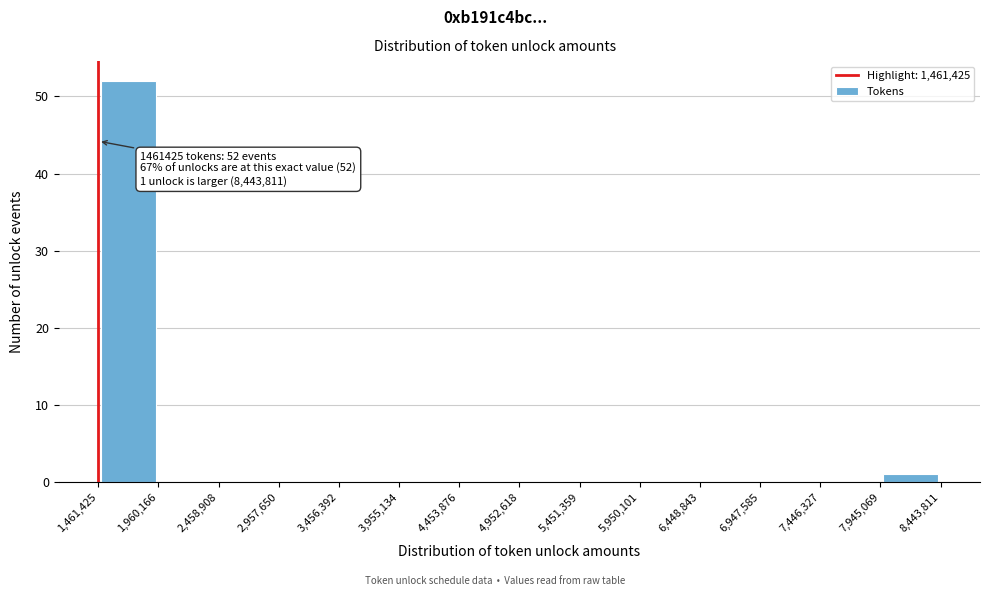

Which range on the x-axis has the tallest bar?

1,461,425 to 1,960,166